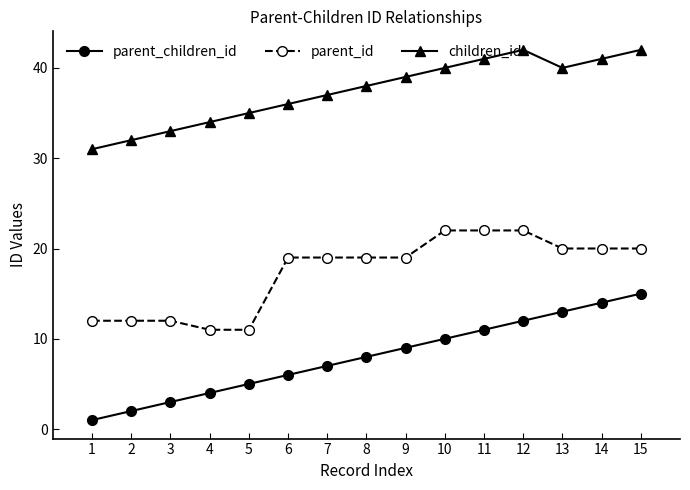

Rank the series by their maximum value, from lowest to highest.

parent_children_id, parent_id, children_id